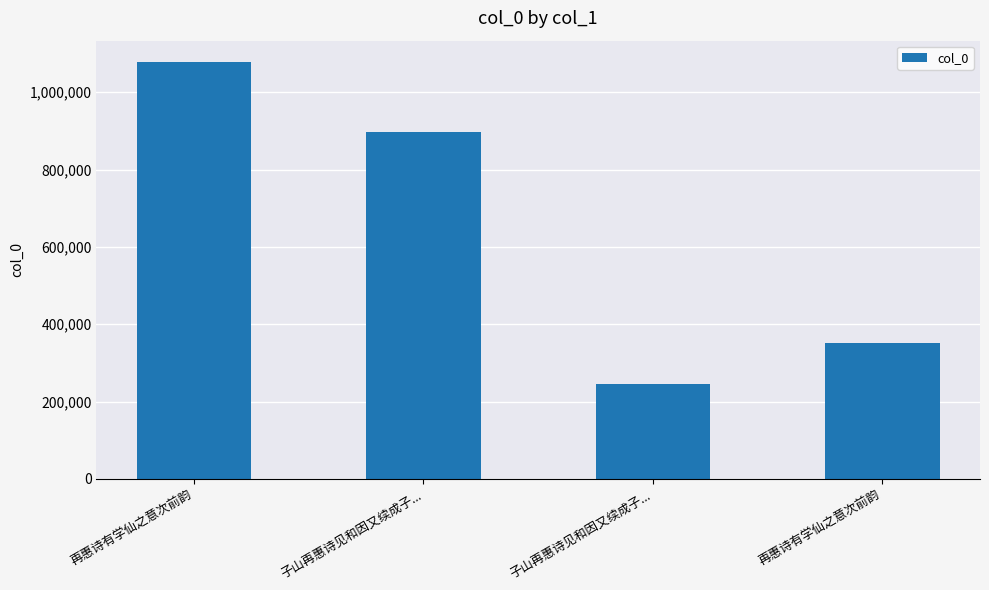

How many values are below 895836?

2